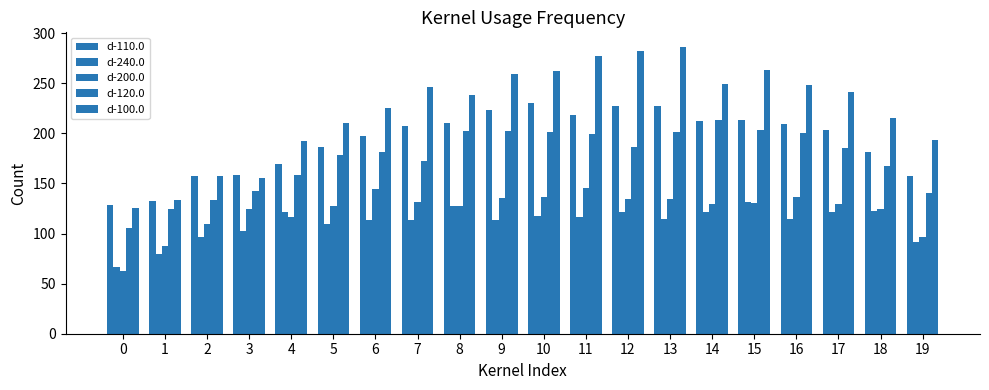

How many values in the d-200.0 series are below 129?

9